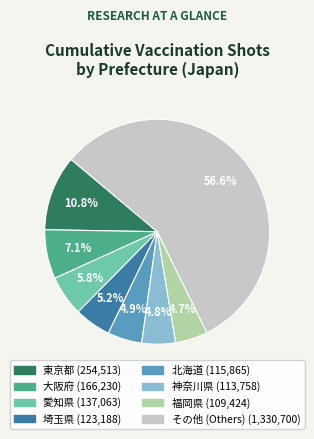

Is there a majority slice in this chart?

Yes